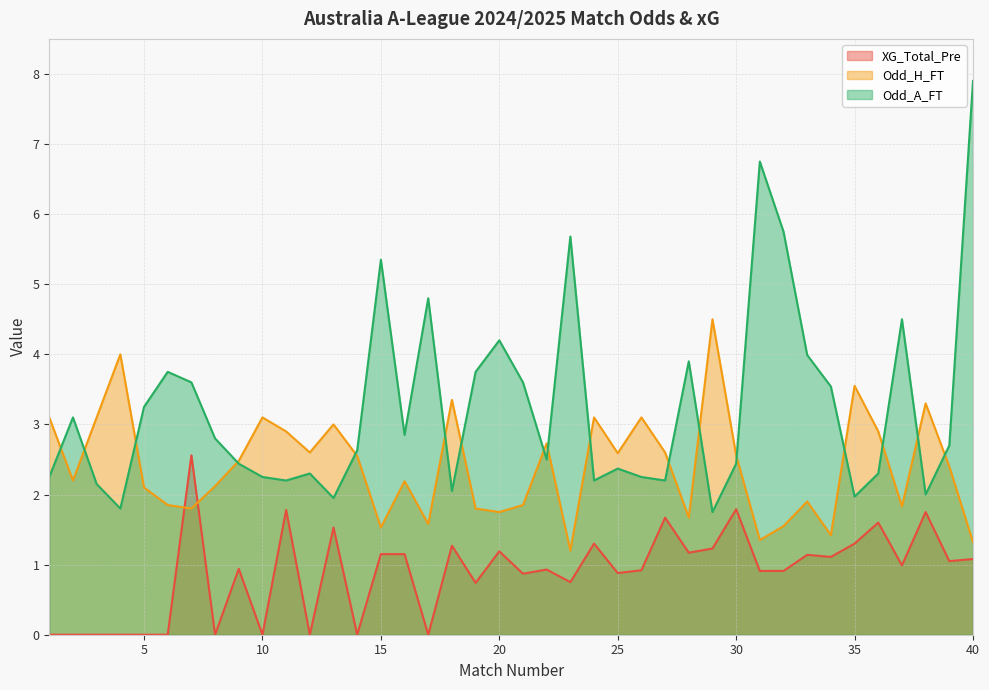

Which series changed the most between 22 and 27?

XG_Total_Pre